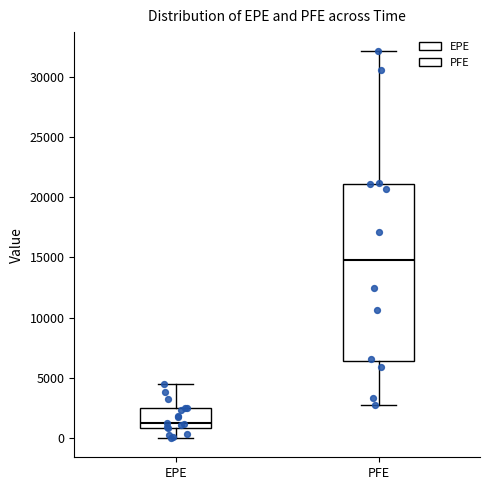

Comparing the boxes themselves (not the whiskers), which one is the tallest?

PFE